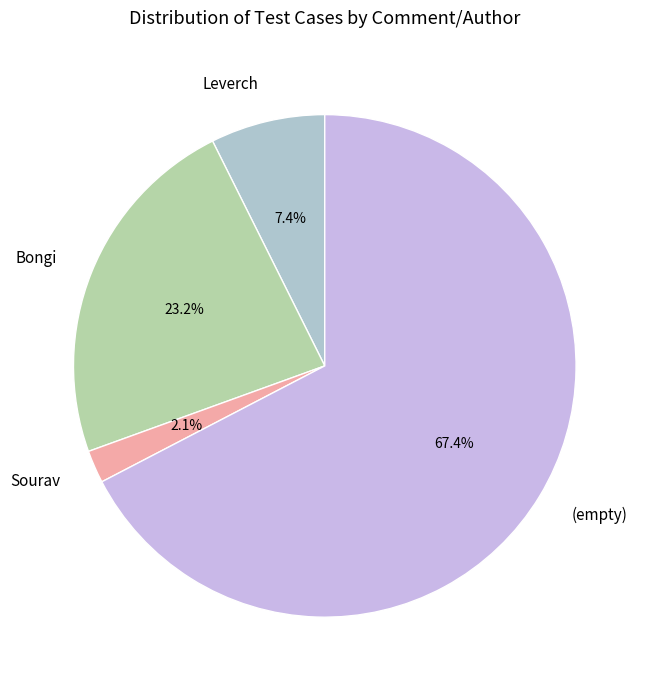

Is the sum of Bongi and (empty) greater than half?

Yes